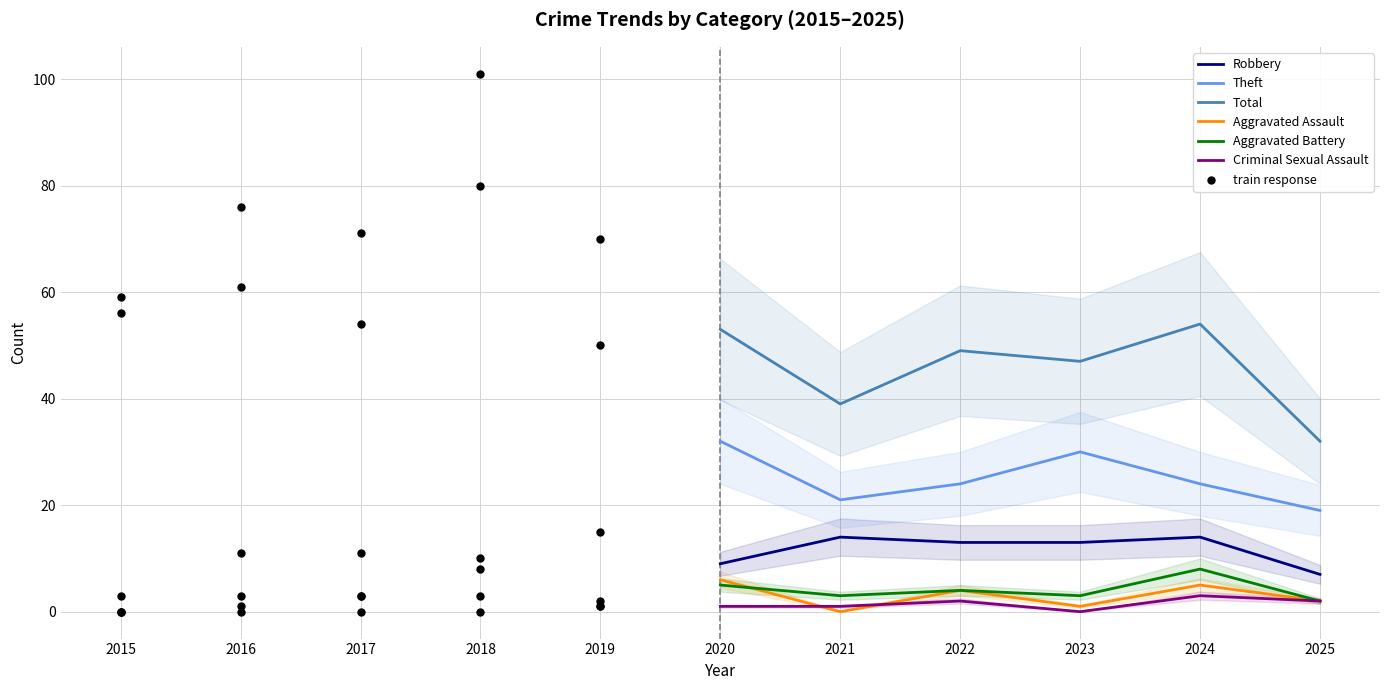

Is the value of Aggravated Assault at 2024 greater than the value of Aggravated Battery at 2022?

Yes